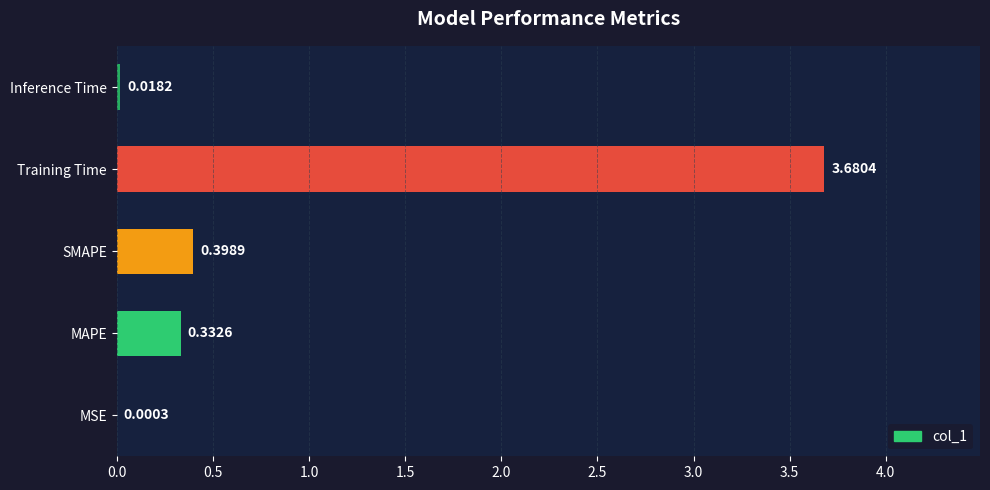

What is the sum of all values?

4.4